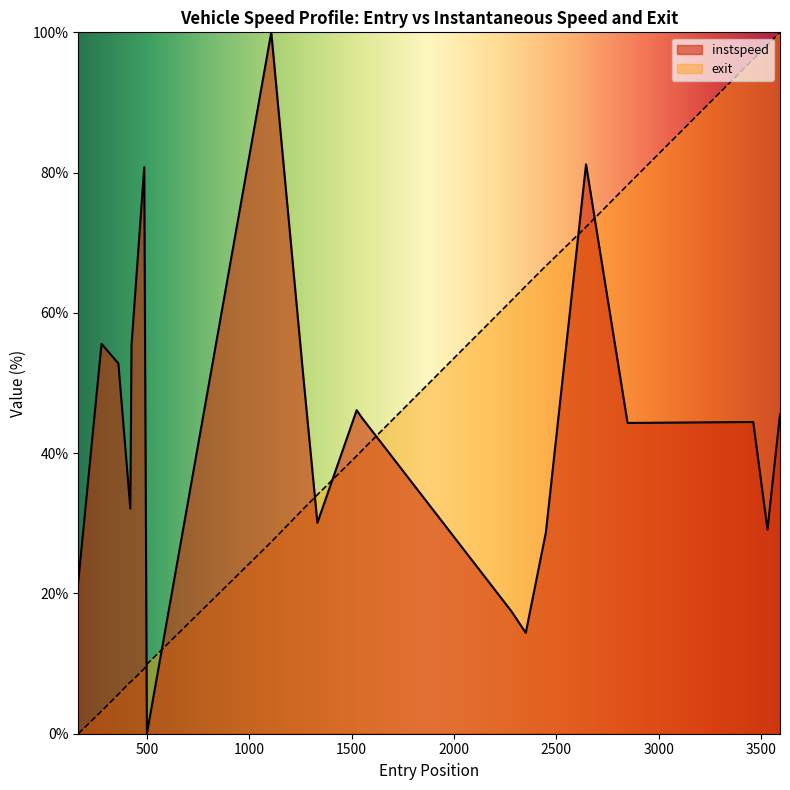

What is the greatest value displayed?

100.0